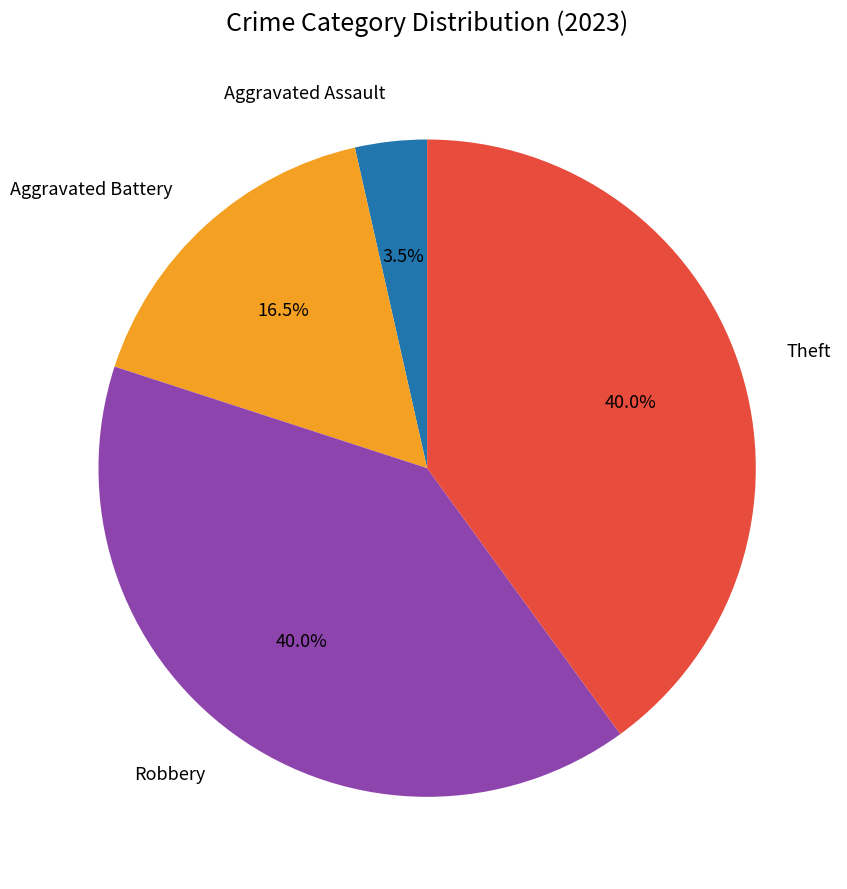

Is there a majority slice in this chart?

No